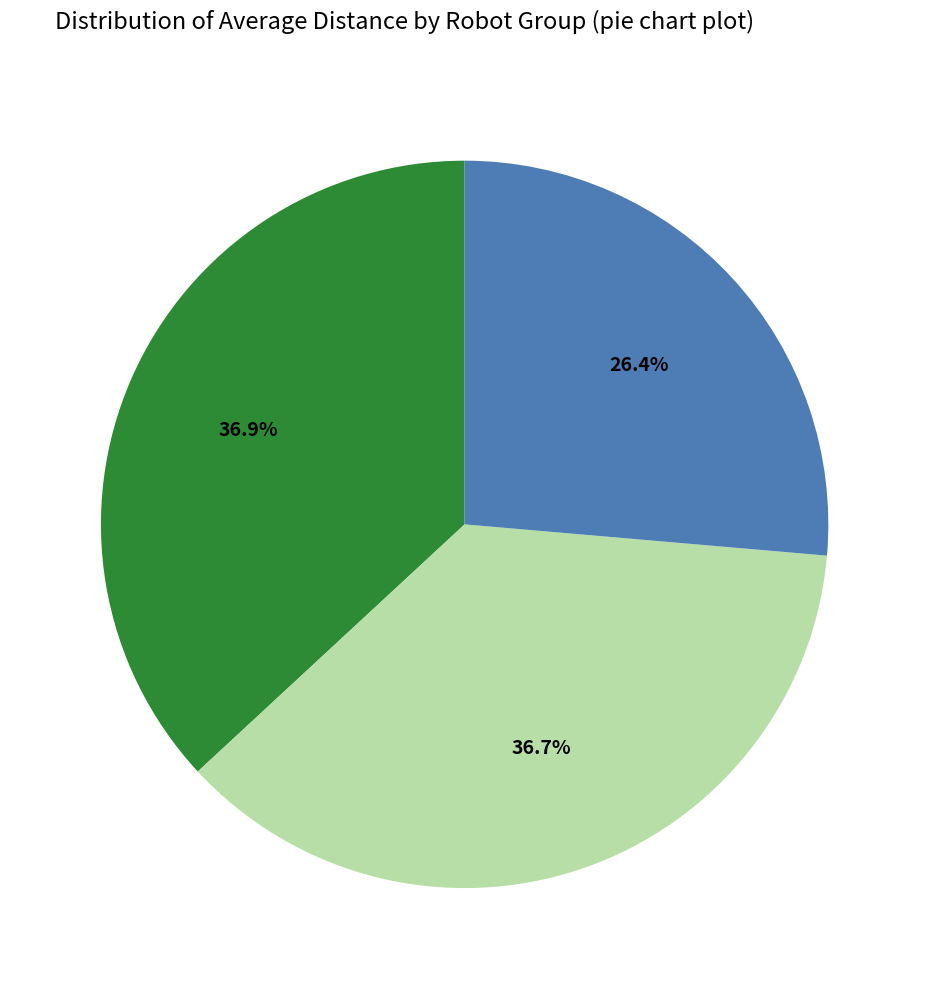

Is there a majority slice in this chart?

No